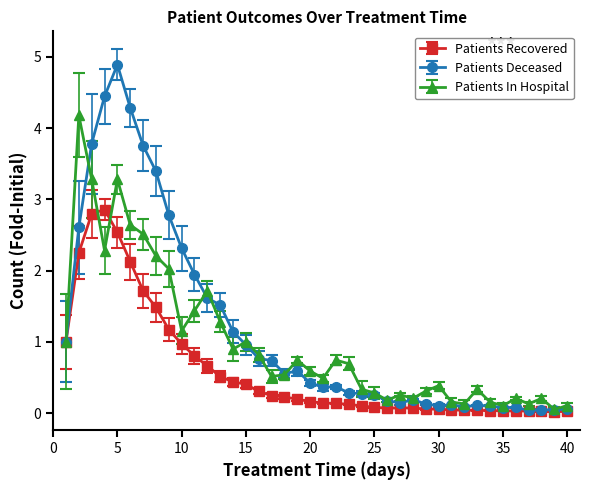

List the series in order of their overall mean, lowest first.

Patients Recovered, Patients In Hospital, Patients Deceased